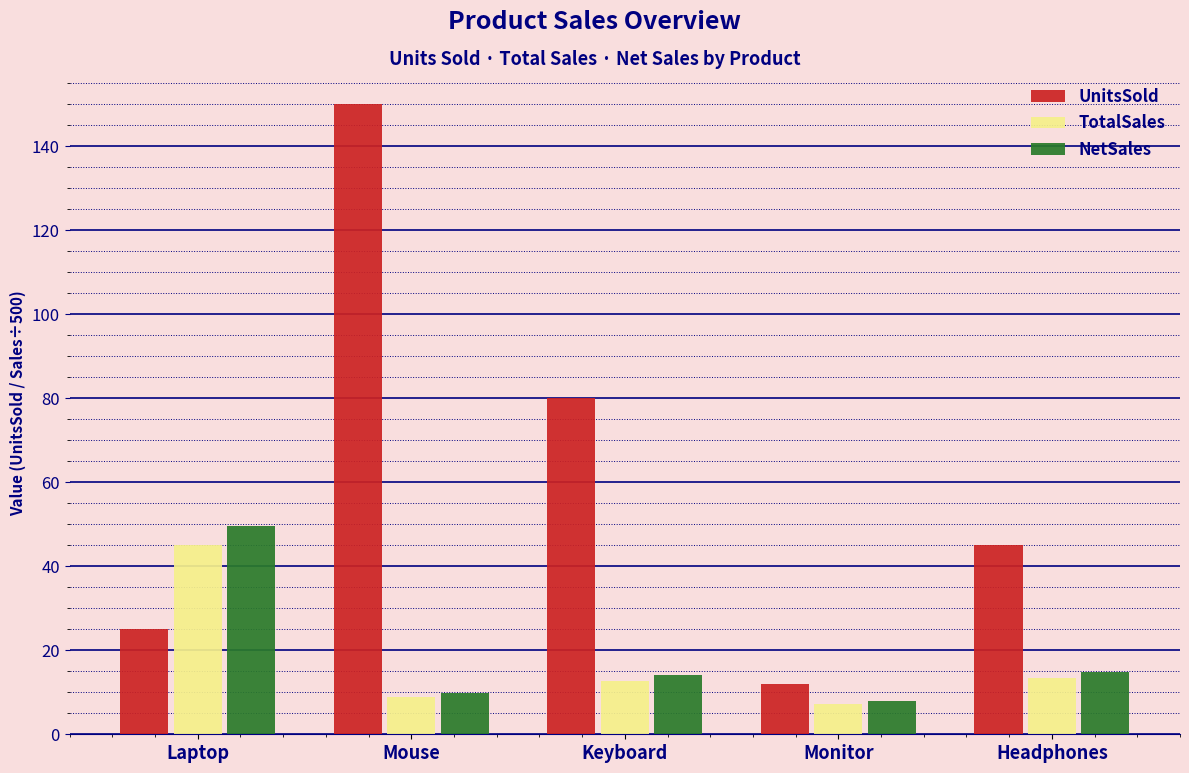

What is the total value across all series at Mouse?

168.9